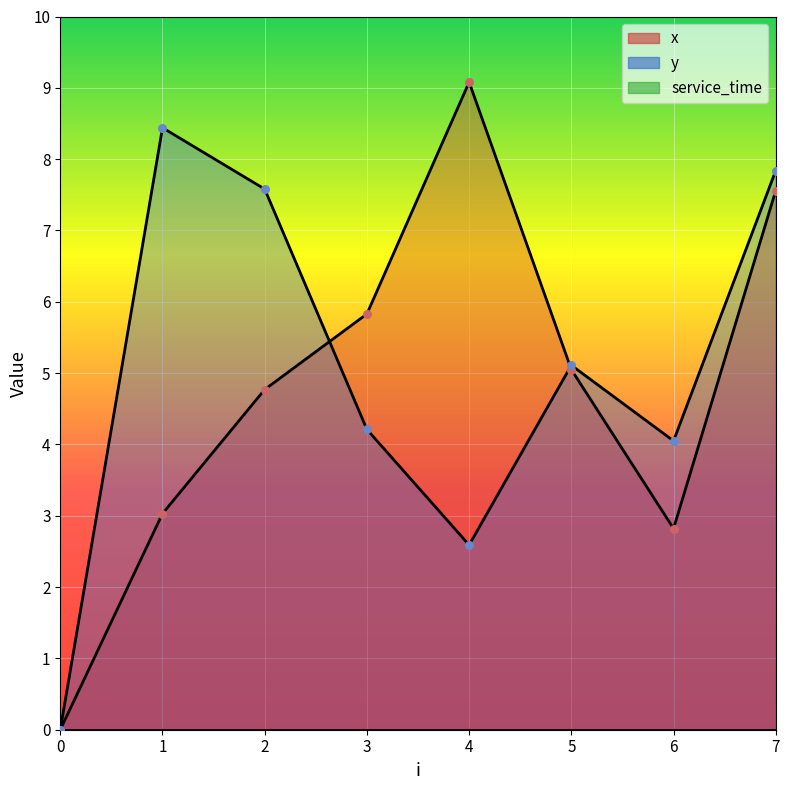

Which series has the widest spread of Y values?

x